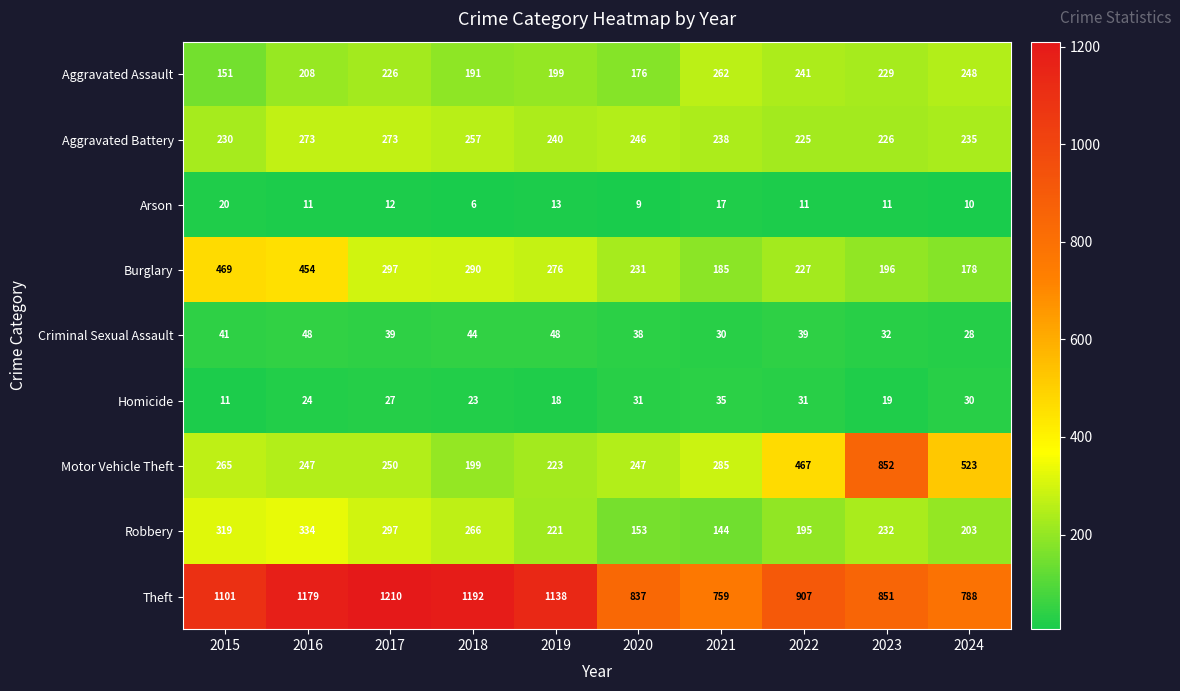

At how many categories does at least one series exceed 1083?

5